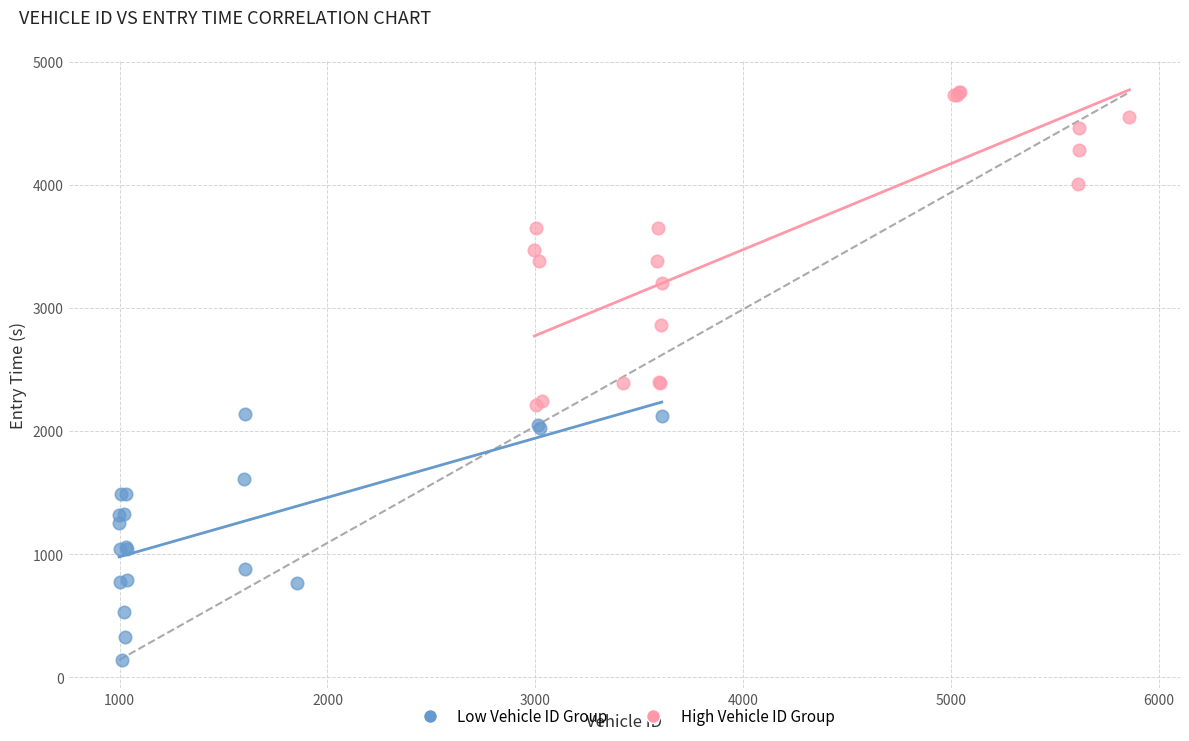

Which series reaches the maximum Y coordinate?

High Vehicle ID Group